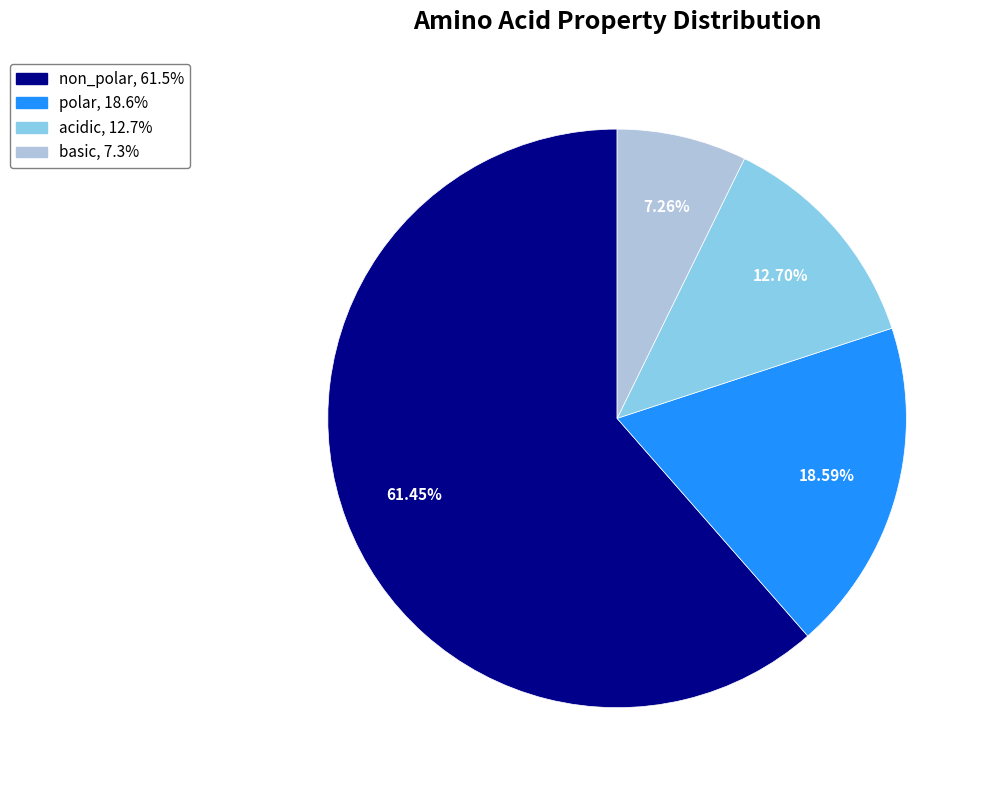

Which has a higher value, non_polar or polar?

non_polar